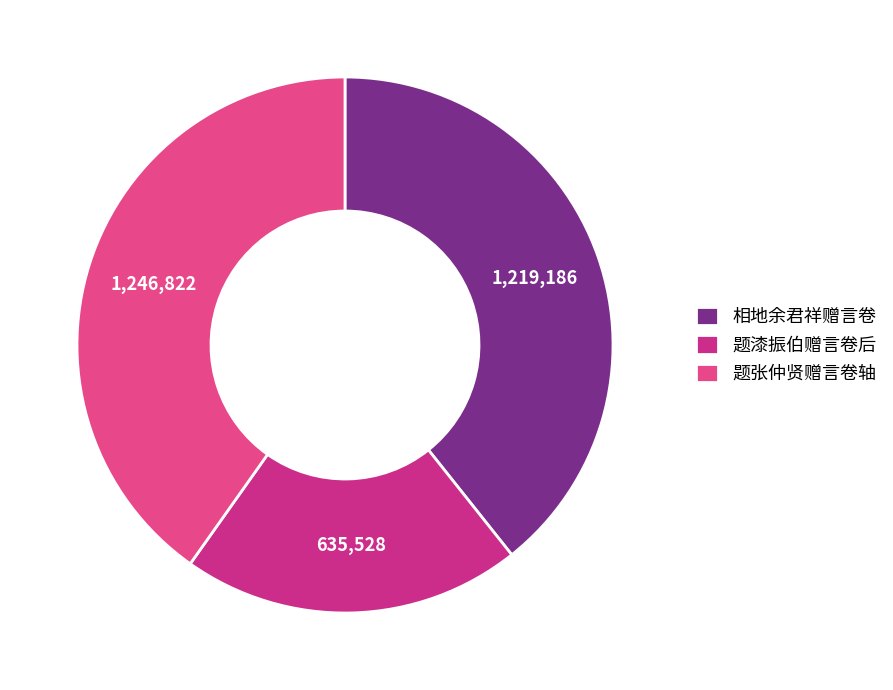

What is the smallest slice in the pie chart?

题漆振伯赠言卷后